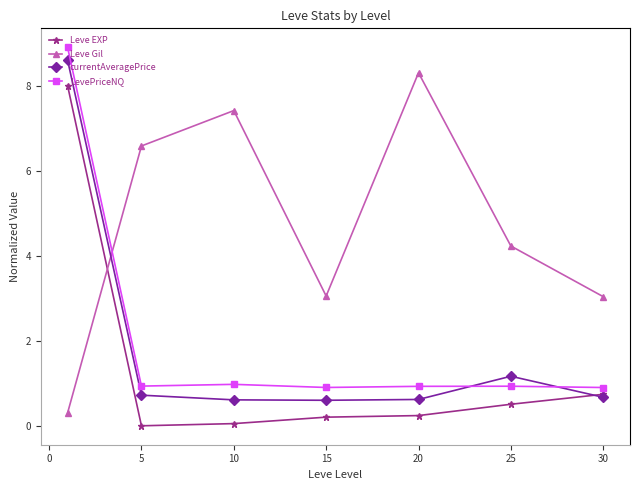

What is the minimum value for LevePriceNQ?

0.9